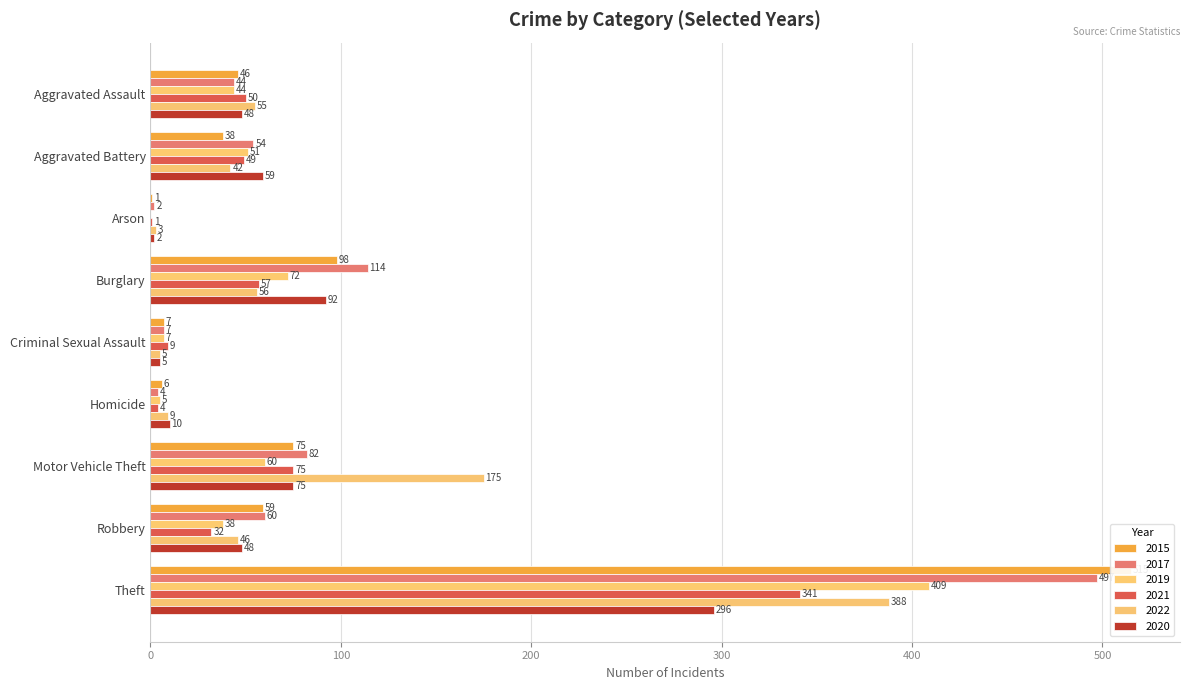

True or false: 2021 has a value of 73 at Aggravated Battery.

False